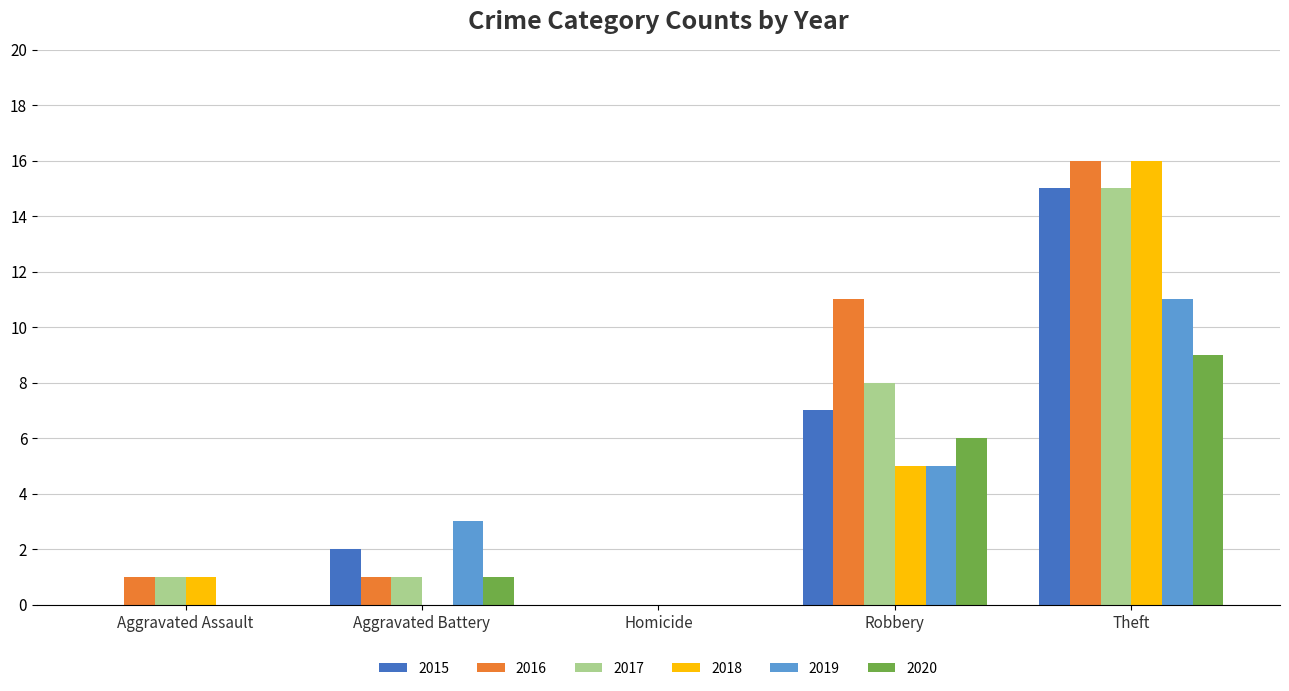

Is it true that 2018 equals -10 at Aggravated Battery?

False